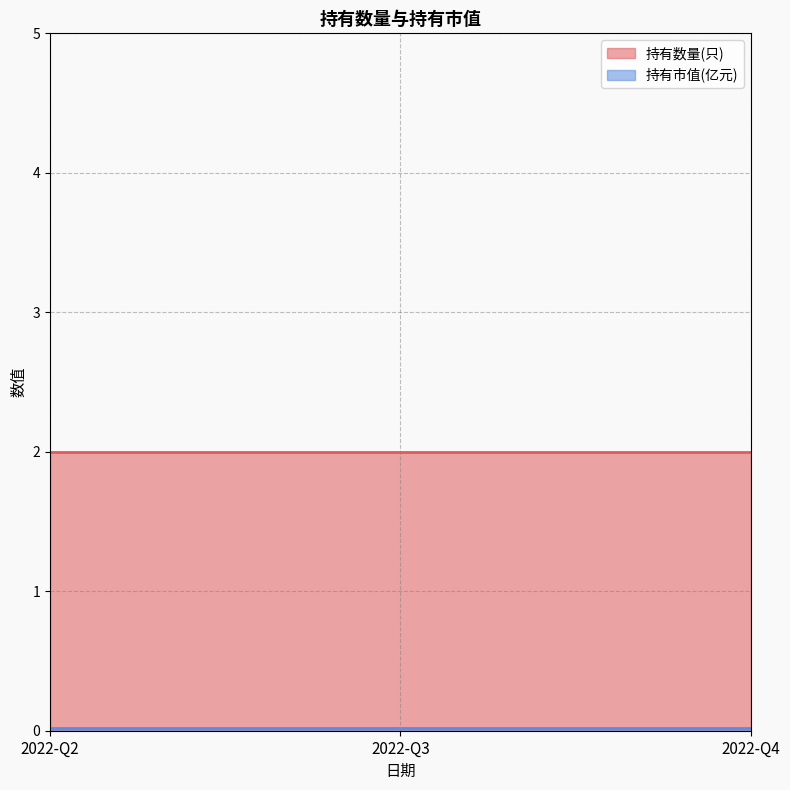

Between 2022-Q2 and 2022-Q3, which series saw the biggest shift?

持有数量(只)